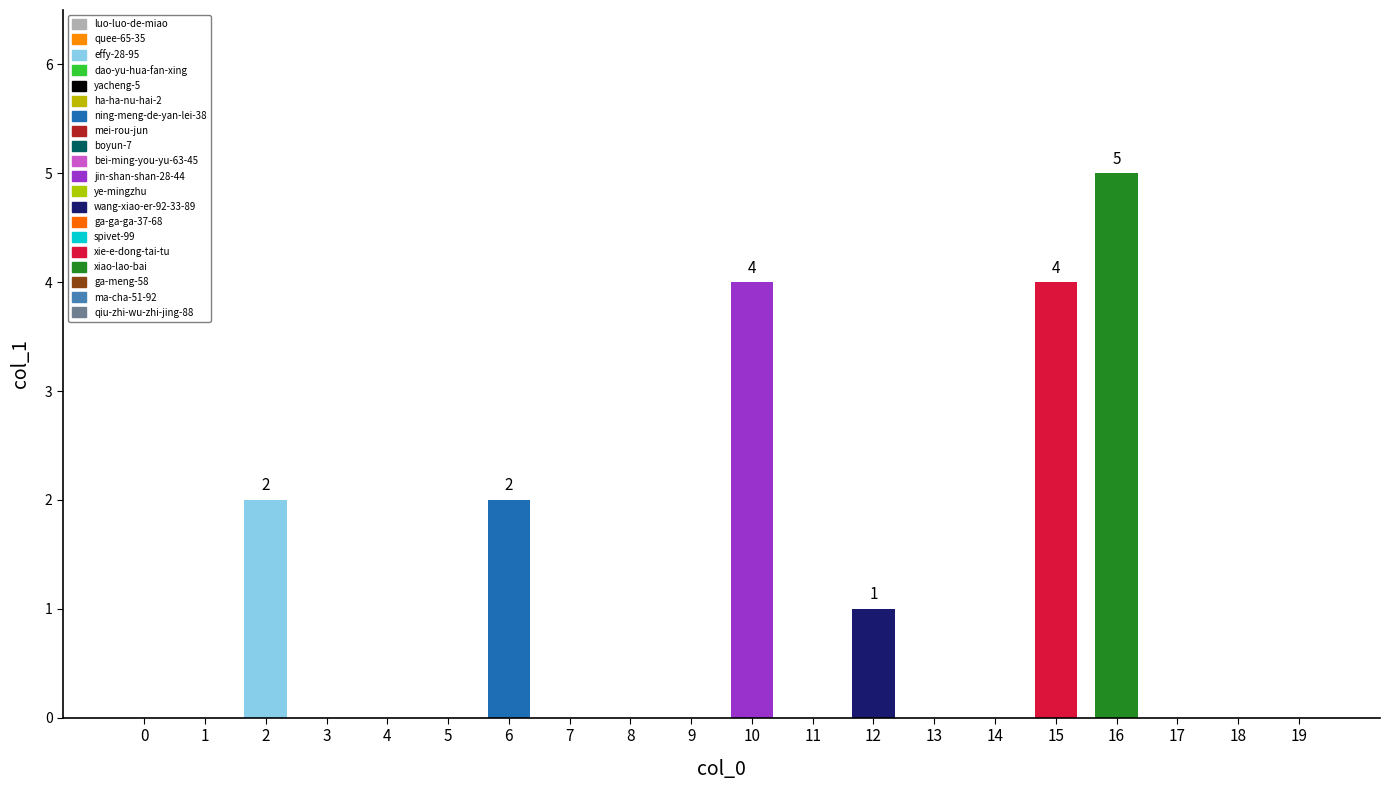

The value at 6 is 3. True or false?

False